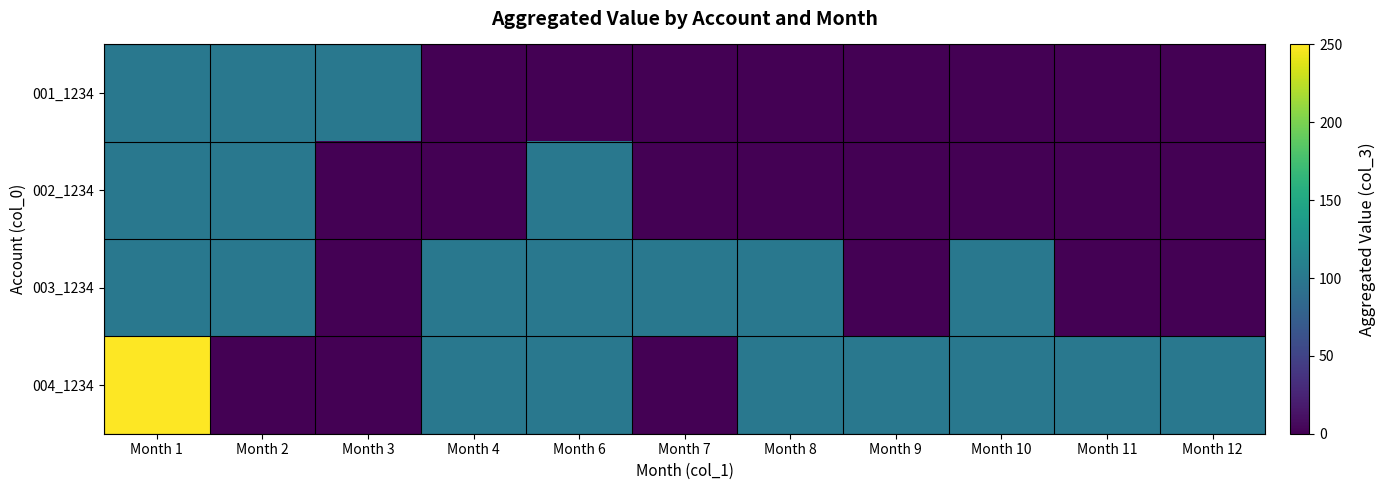

Reading left to right, transcribe all the data shown in this chart.

001_1234: Month 1=100	Month 2=100	Month 3=100	Month 4=0	Month 6=0	Month 7=0	Month 8=0	Month 9=0	Month 10=0	Month 11=0	Month 12=0
002_1234: Month 1=100	Month 2=100	Month 3=0	Month 4=0	Month 6=100	Month 7=0	Month 8=0	Month 9=0	Month 10=0	Month 11=0	Month 12=0
003_1234: Month 1=100	Month 2=100	Month 3=0	Month 4=100	Month 6=100	Month 7=100	Month 8=100	Month 9=0	Month 10=100	Month 11=0	Month 12=0
004_1234: Month 1=250	Month 2=0	Month 3=0	Month 4=100	Month 6=100	Month 7=0	Month 8=100	Month 9=100	Month 10=100	Month 11=100	Month 12=100